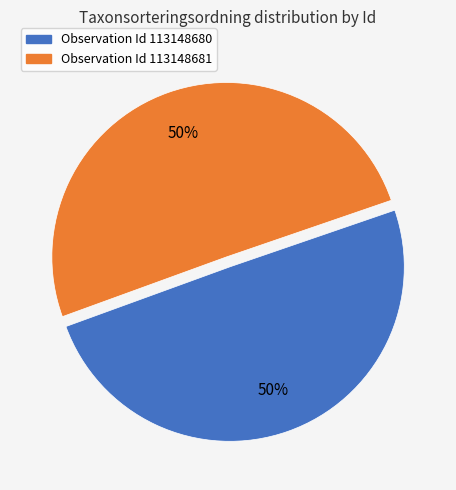

To the nearest percent, what is the average slice percentage?

50%